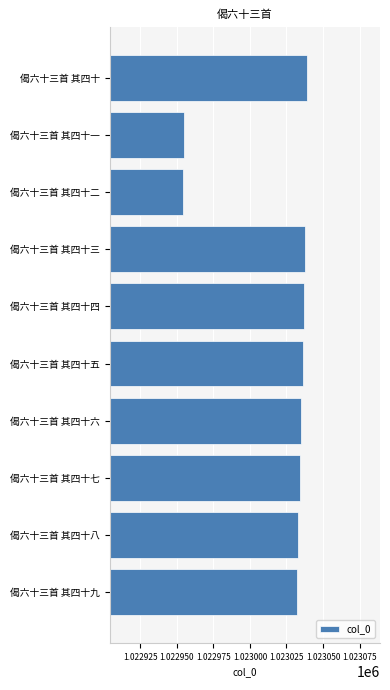

What is the maximum value shown in the chart?

1023039